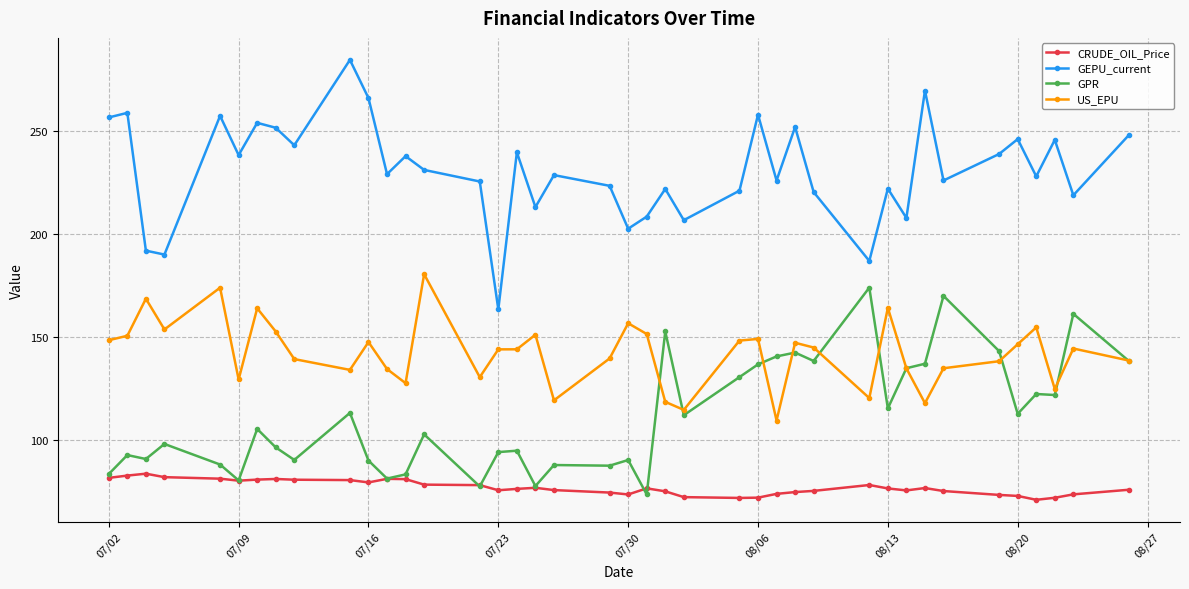

True or false: GEPU_current has more than 0 points higher than both neighbors.

True